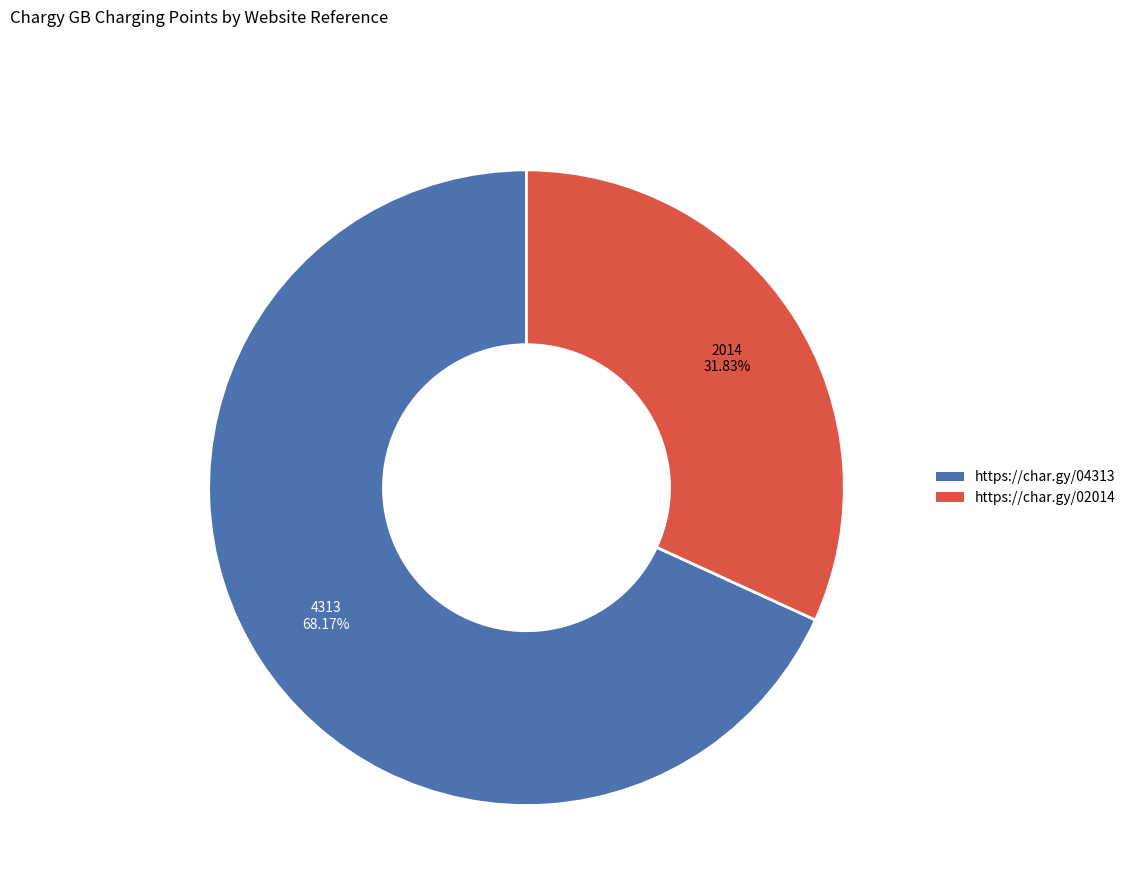

What is the ratio of the value at https://char.gy/02014 to the value at https://char.gy/04313?

0.5